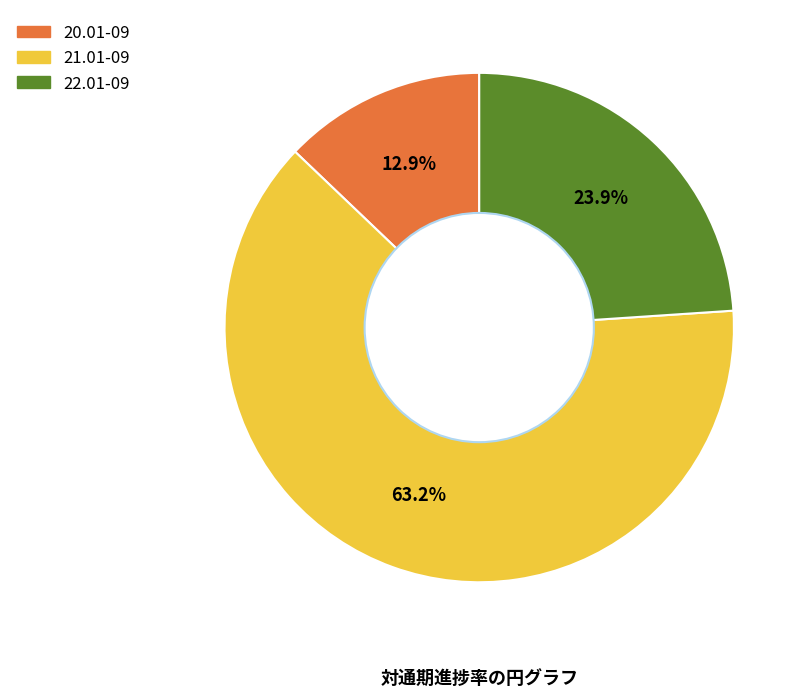

Is it true that 21.01-09 is 63% of the pie?

True